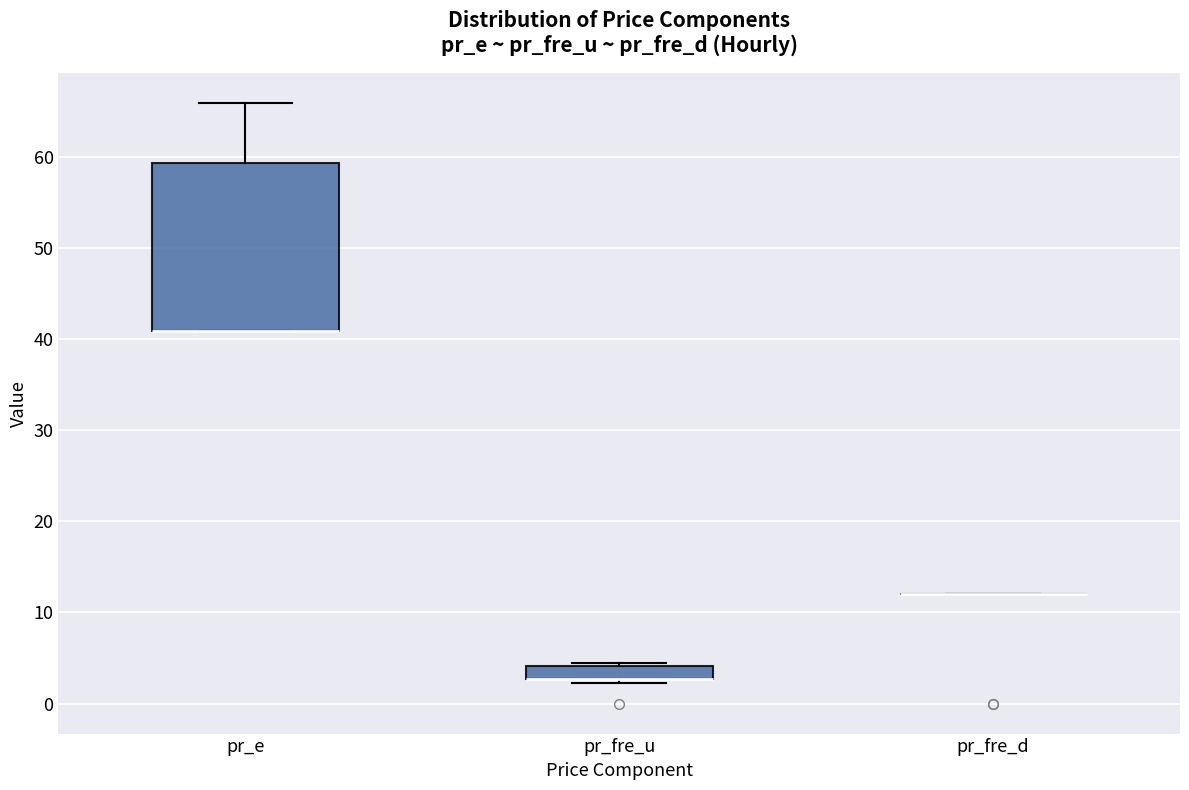

Which box is the tallest, from its lower edge to its upper edge?

pr_e